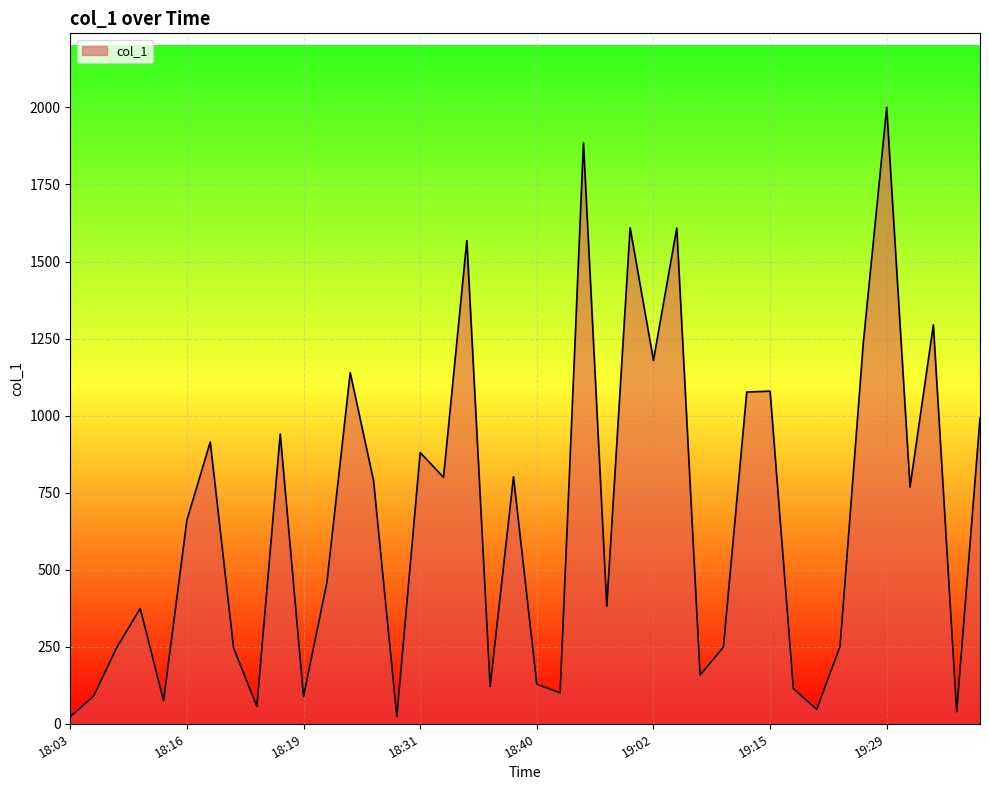

What is the greatest value displayed?

2000.4